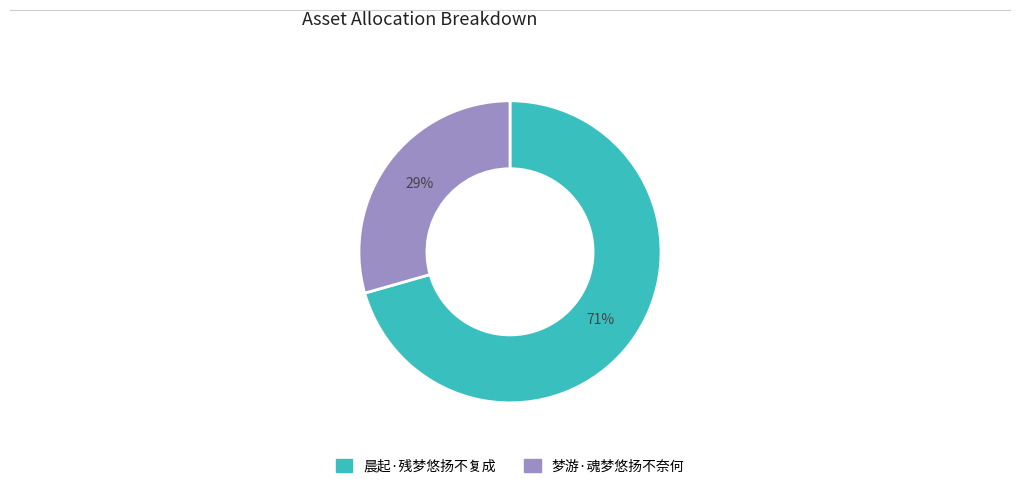

What is the largest slice in the pie chart?

晨起·残梦悠扬不复成